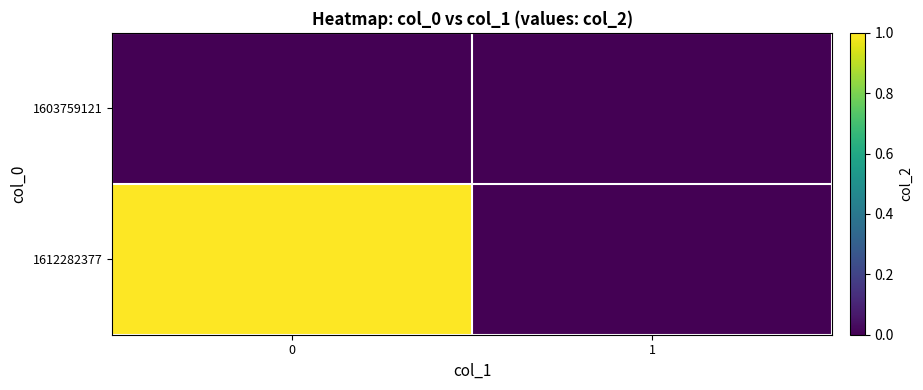

What is the maximum value shown in the chart?

1